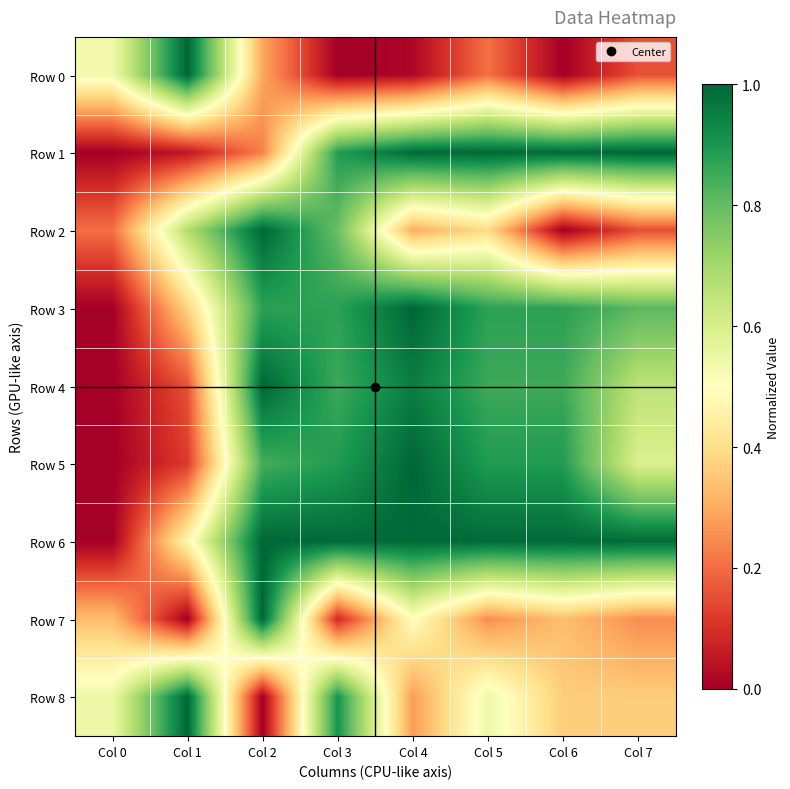

Reading left to right, what are all the values shown in this chart?

Row 0: Col 0=0.5	Col 1=1.0	Col 2=0.3	Col 3=0.0	Col 4=0.0	Col 5=0.2	Col 6=0.0	Col 7=0.2
Row 1: Col 0=0.0	Col 1=0.0	Col 2=0.2	Col 3=0.9	Col 4=1.0	Col 5=1.0	Col 6=1.0	Col 7=1.0
Row 2: Col 0=0.2	Col 1=0.7	Col 2=1.0	Col 3=0.8	Col 4=0.3	Col 5=0.4	Col 6=0.0	Col 7=0.2
Row 3: Col 0=0.0	Col 1=0.4	Col 2=0.9	Col 3=0.9	Col 4=1.0	Col 5=0.9	Col 6=0.9	Col 7=0.8
Row 4: Col 0=0.0	Col 1=0.2	Col 2=1.0	Col 3=0.9	Col 4=1.0	Col 5=0.9	Col 6=0.9	Col 7=0.7
Row 5: Col 0=0.0	Col 1=0.1	Col 2=0.8	Col 3=0.9	Col 4=1.0	Col 5=0.9	Col 6=0.9	Col 7=0.6
Row 6: Col 0=0.0	Col 1=0.5	Col 2=1.0	Col 3=1.0	Col 4=1.0	Col 5=1.0	Col 6=1.0	Col 7=1.0
Row 7: Col 0=0.3	Col 1=0.0	Col 2=1.0	Col 3=0.1	Col 4=0.5	Col 5=0.2	Col 6=0.3	Col 7=0.2
Row 8: Col 0=0.5	Col 1=1.0	Col 2=0.0	Col 3=0.9	Col 4=0.3	Col 5=0.5	Col 6=0.4	Col 7=0.4